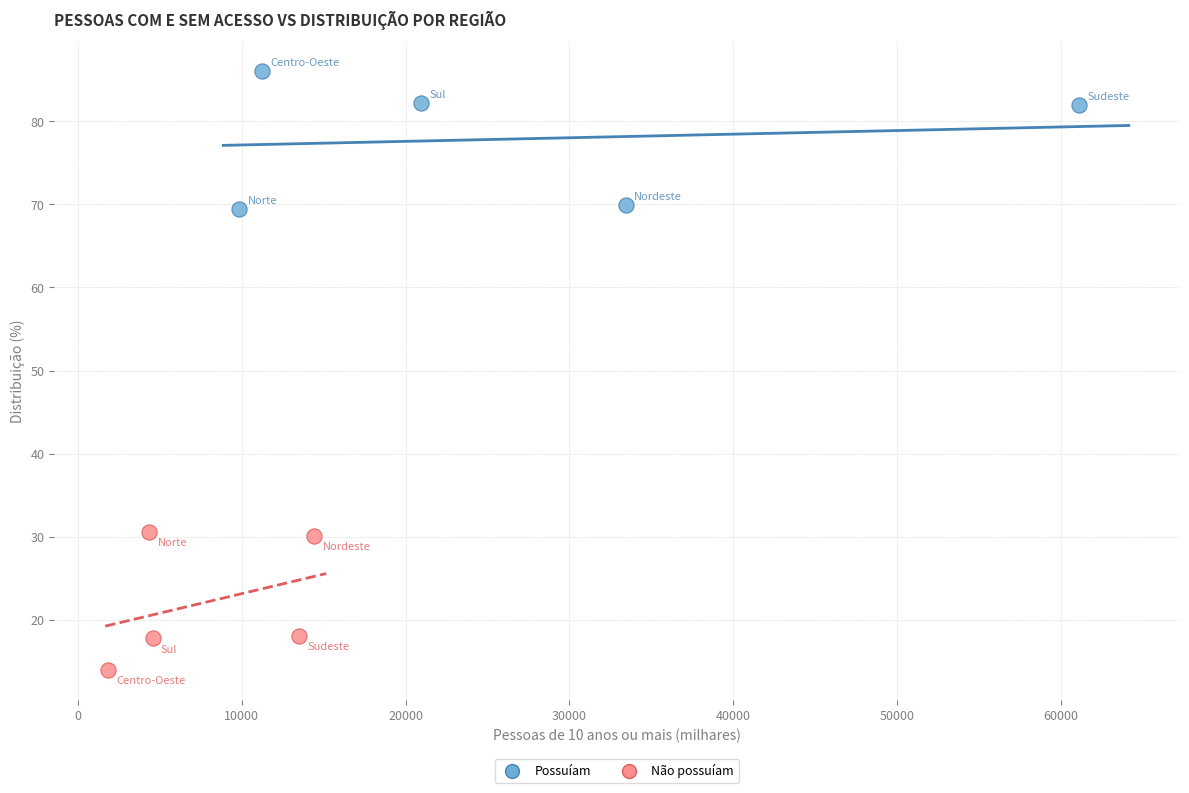

What are all the series names shown in the legend?

Possuíam, Não possuíam